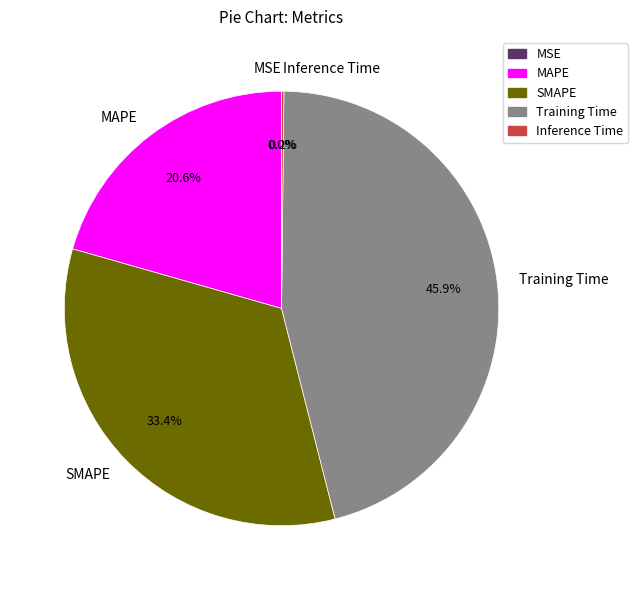

The SMAPE slice represents 44% of the pie. True or false?

False